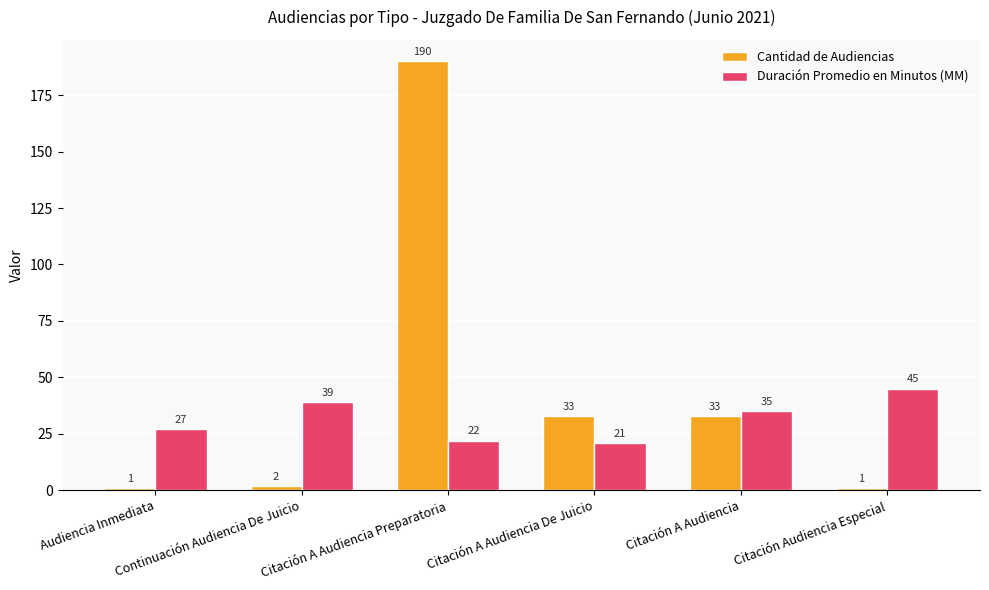

Which series has the largest range (max minus min)?

Cantidad de Audiencias